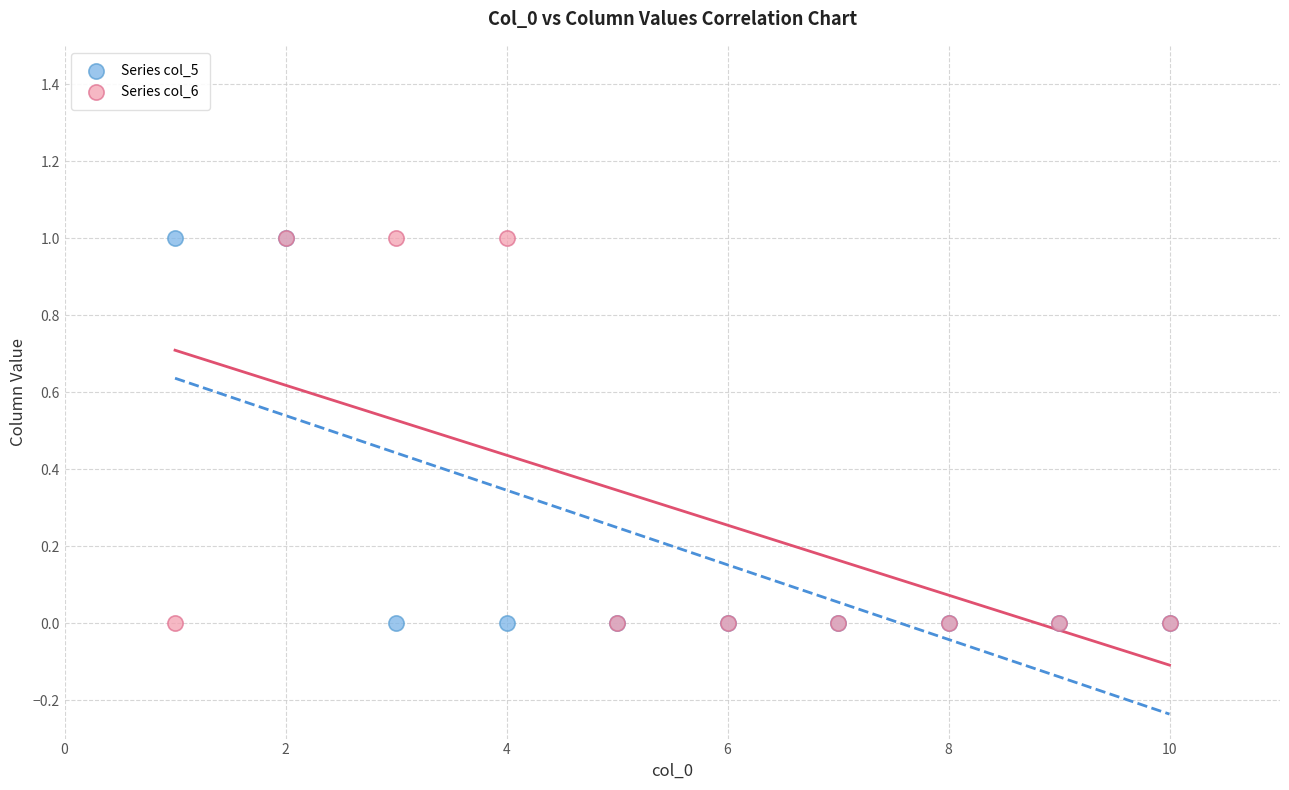

What are all the series names shown in the legend?

Series col_5, Series col_6